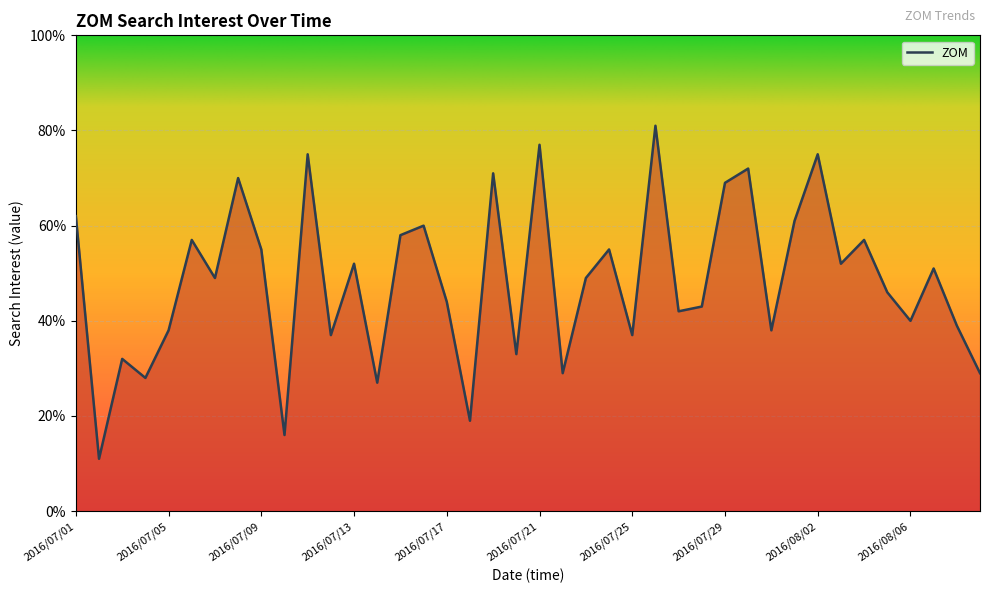

What is the difference between the maximum and minimum values?

70